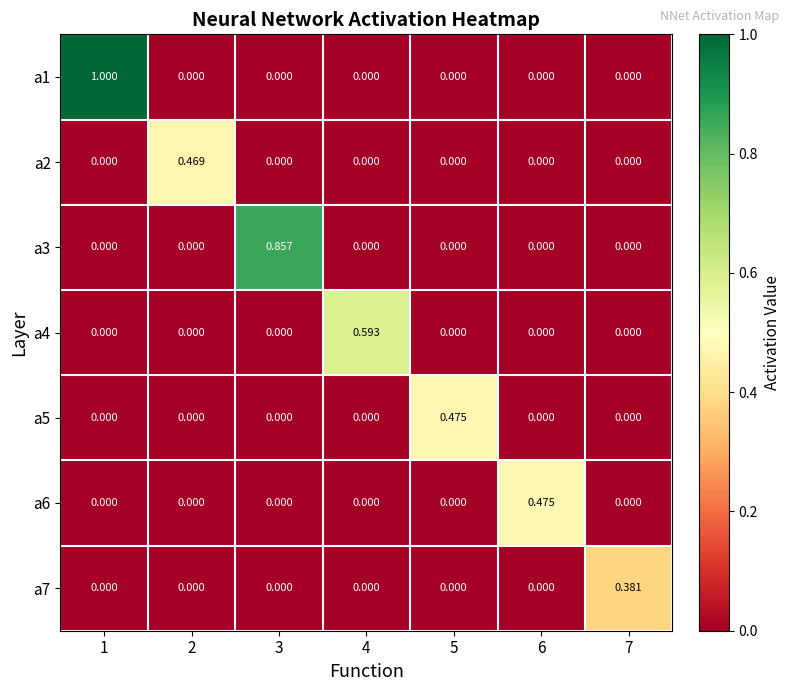

Is the value of a7 at 7 greater than the value of a5 at 7?

Yes